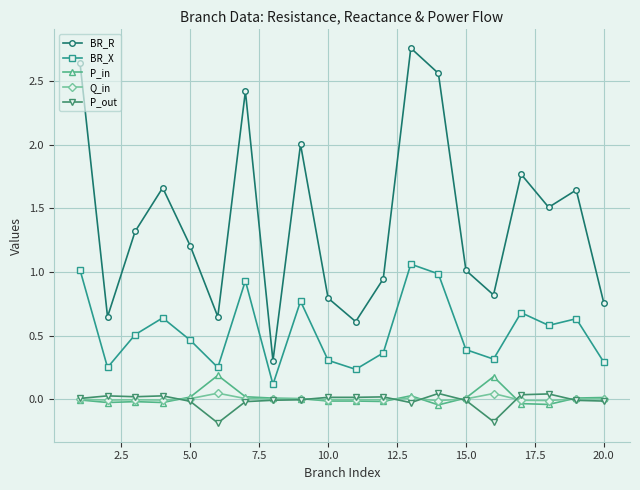

Which series has the largest total across all categories?

BR_R